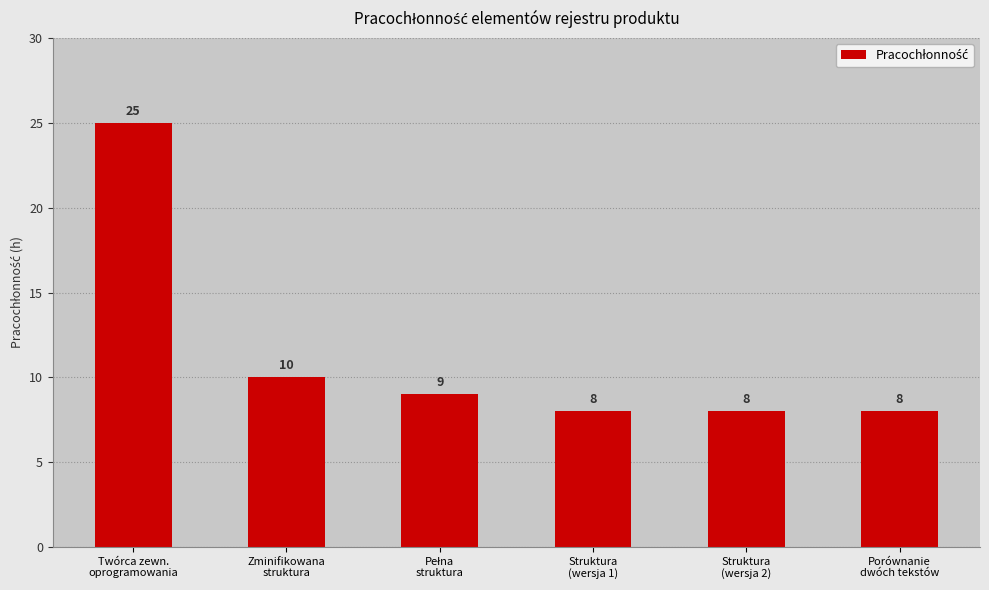

What is the maximum value shown in the chart?

25